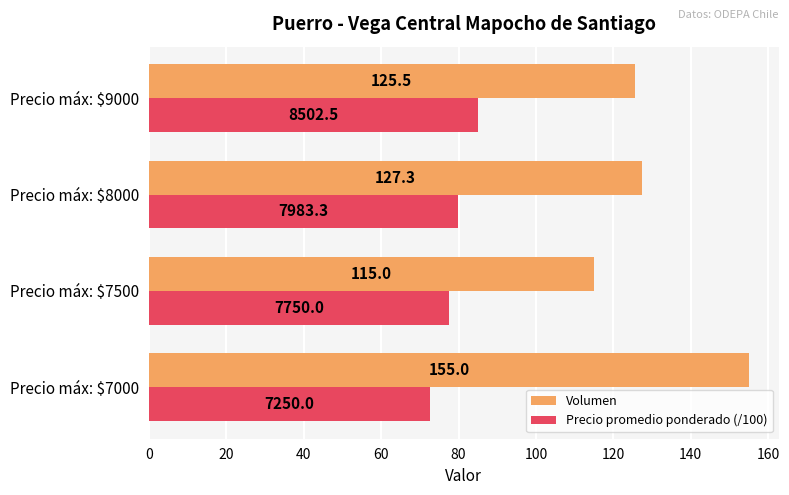

What is the difference between the maximum and minimum values in the Volumen series?

40.0